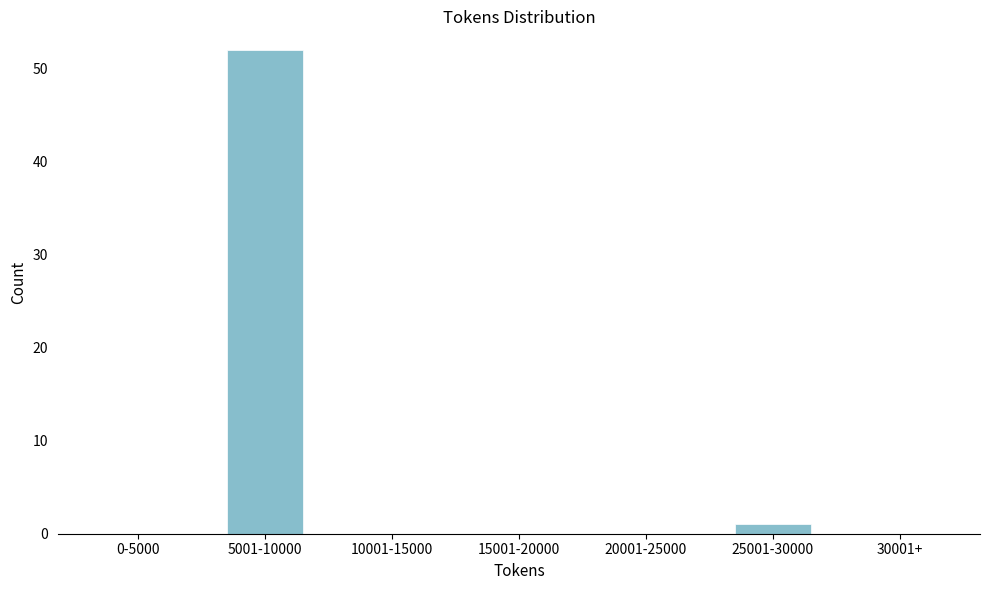

Reading right to left, extract all data points from this chart.

30001+=0	25001-30000=1	20001-25000=0	15001-20000=0	10001-15000=0	5001-10000=52	0-5000=0